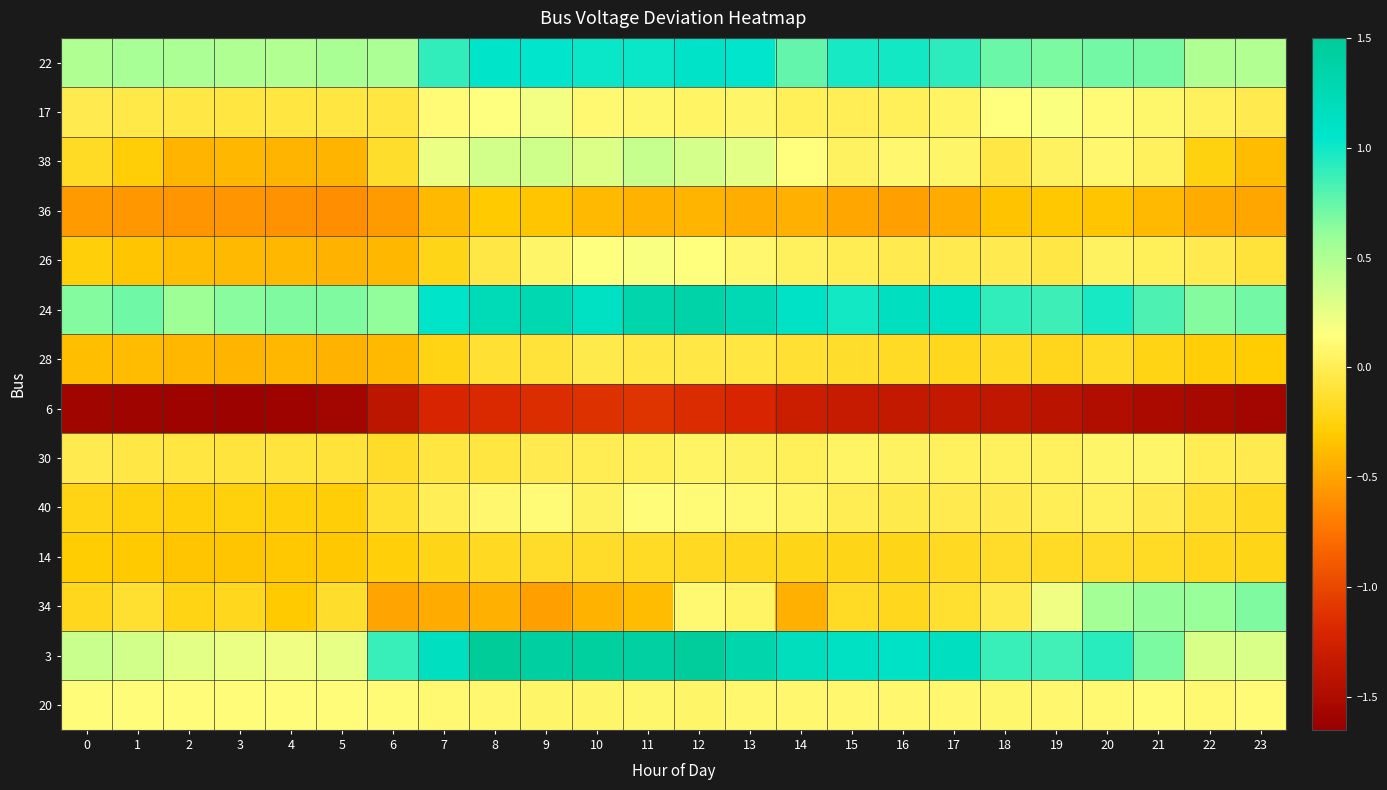

Which series has the widest spread of values?

3